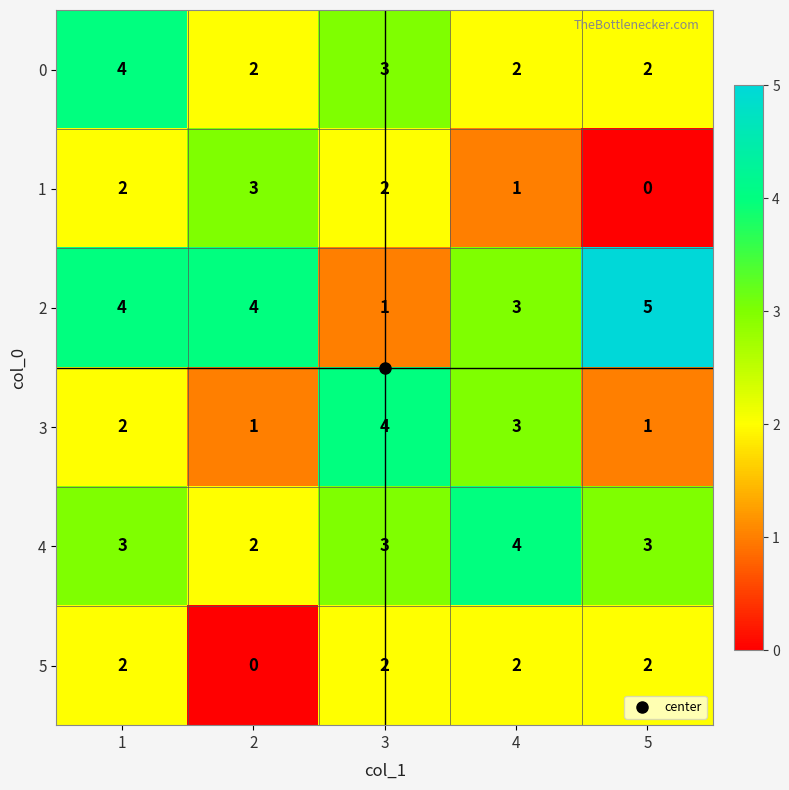

Which series changed the most between 3 and 5?

2